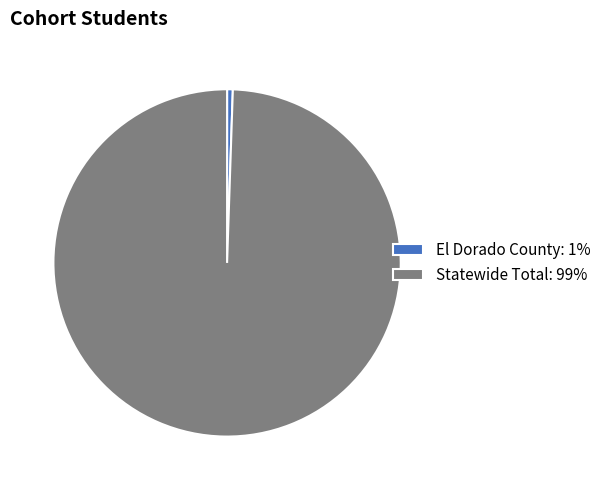

Count the number of slices in the pie.

2